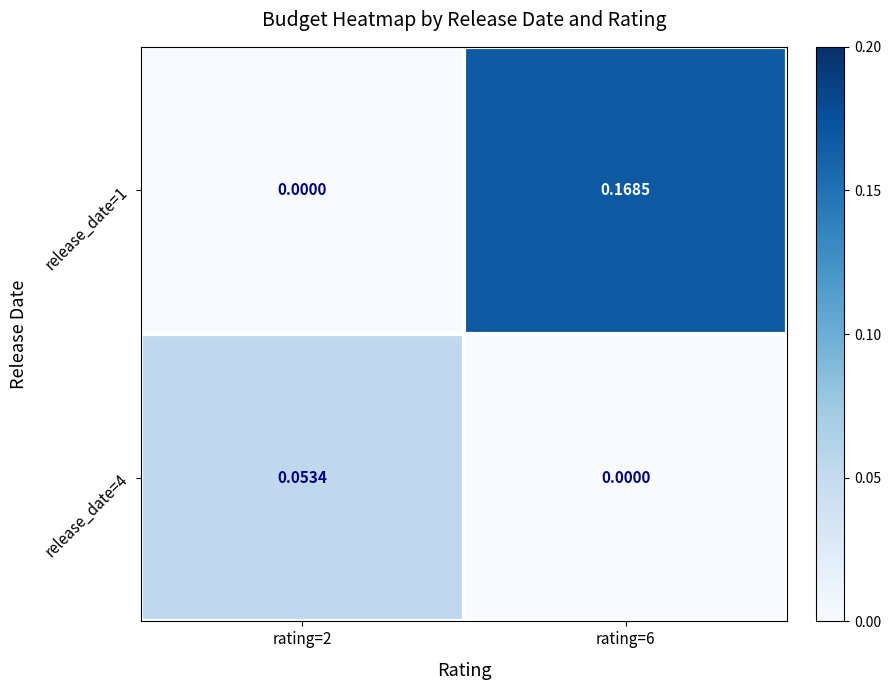

Is the value of release_date=1 at rating=6 greater than the value of release_date=4 at rating=2?

Yes